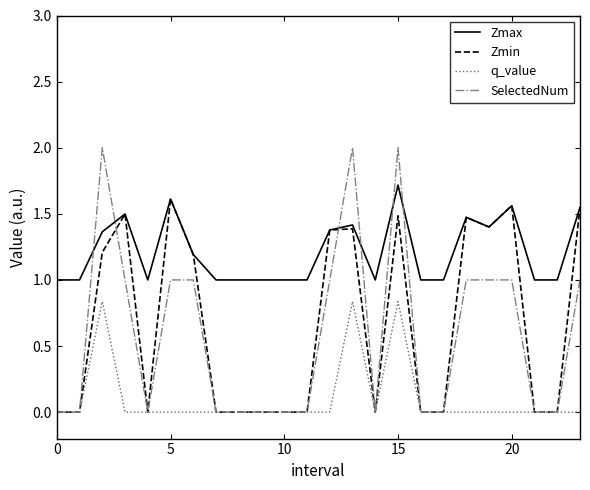

Which series has the widest spread of values?

SelectedNum